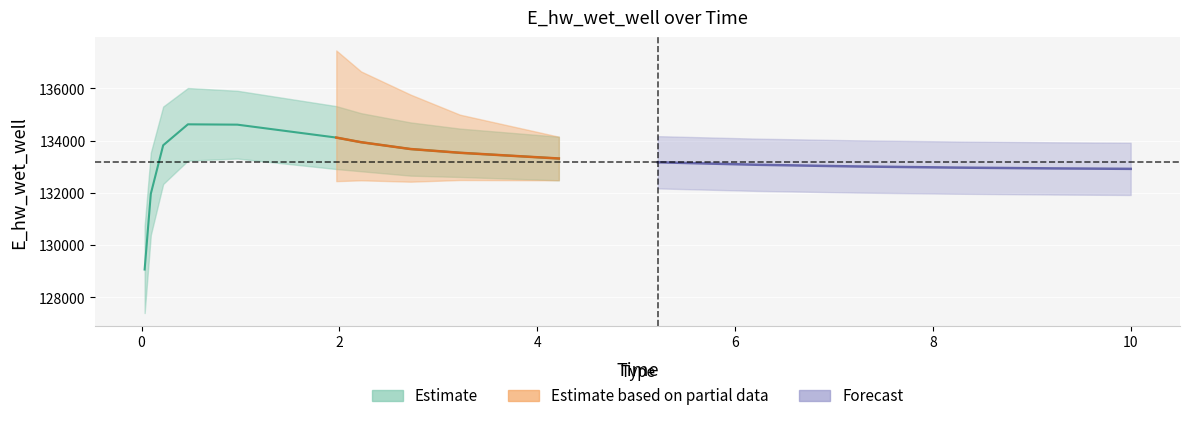

True or false: x and E_hw_wet_well cross at least once.

False